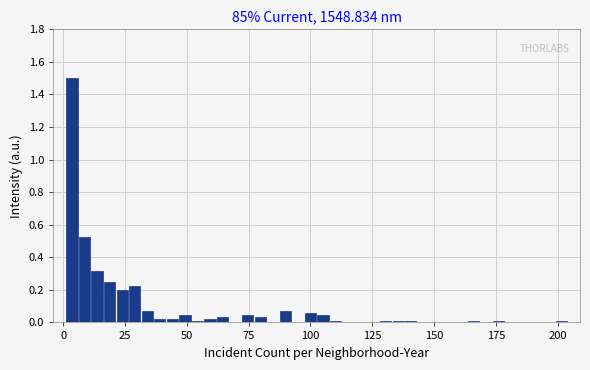

Read against the x-axis, roughly where is the centre of the tallest bar?

5